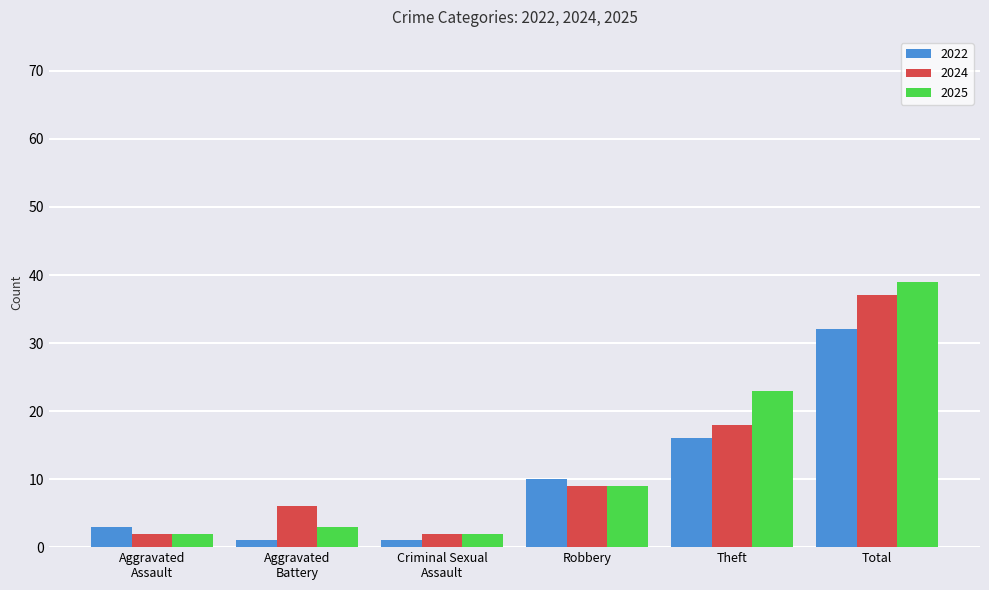

Which series has the largest total across all categories?

2025